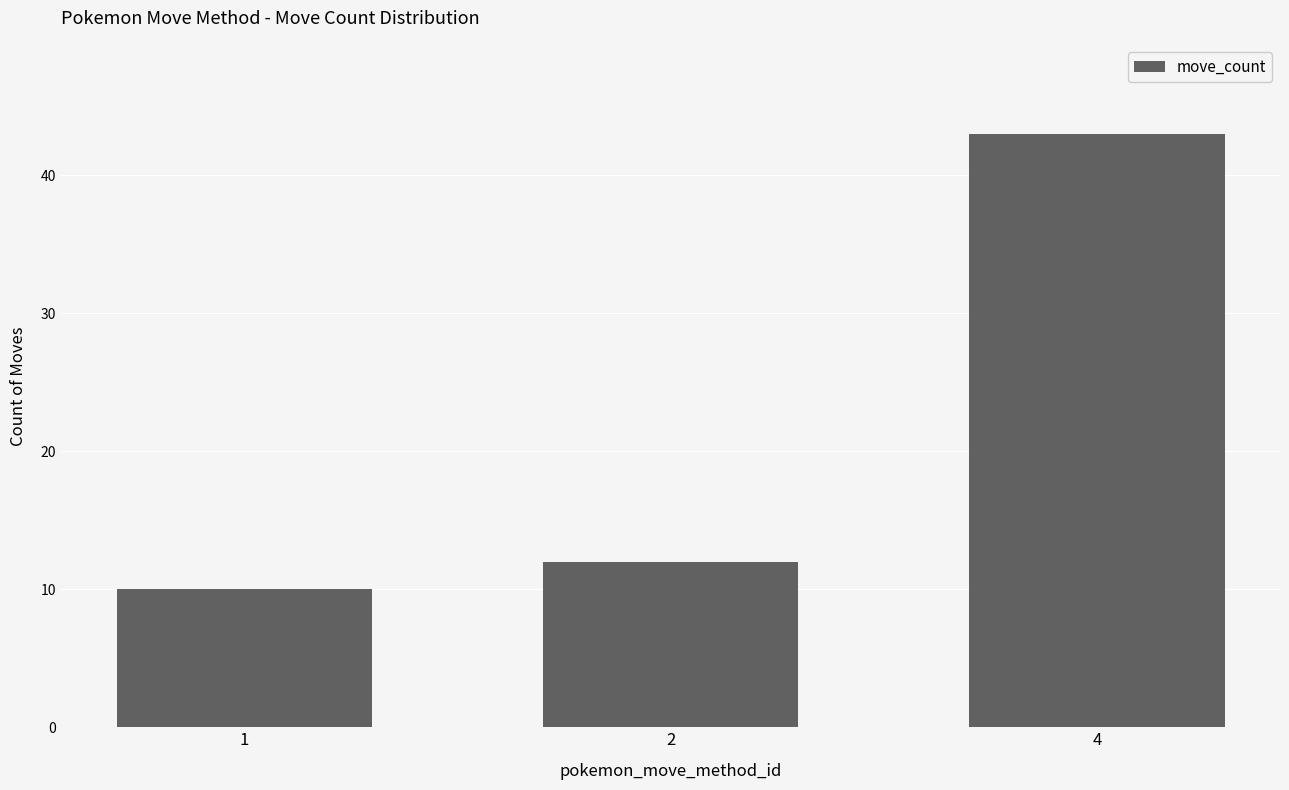

Between 2 and 4, which is larger?

4